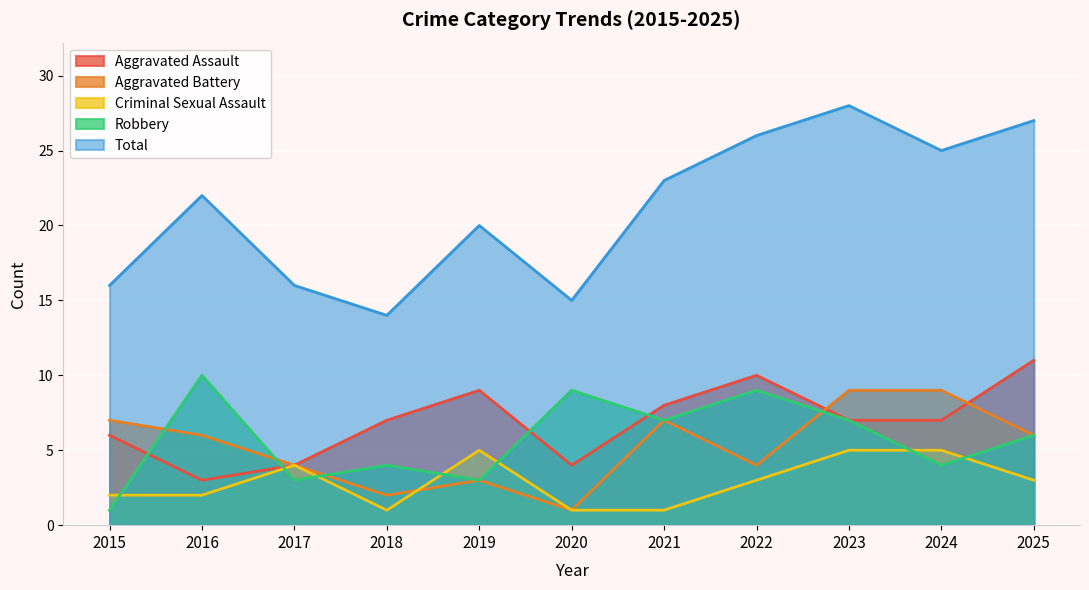

The Robbery series shows 3 at 2019. True or false?

True